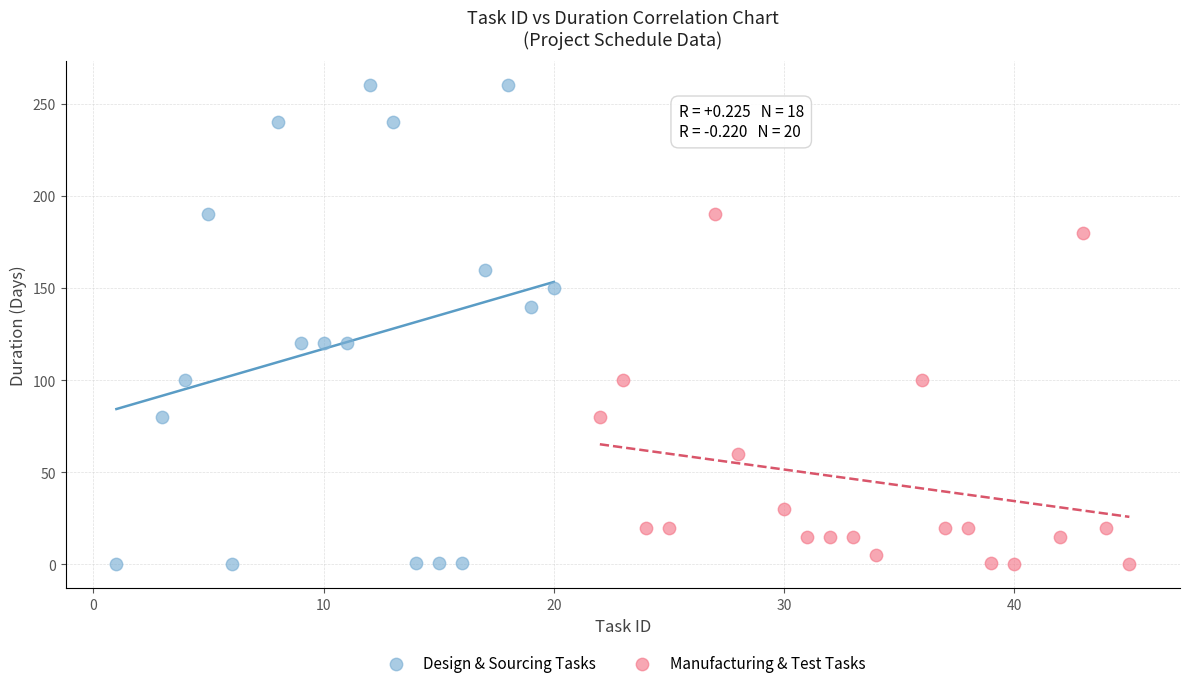

Which series reaches the maximum Y coordinate?

Design & Sourcing Tasks